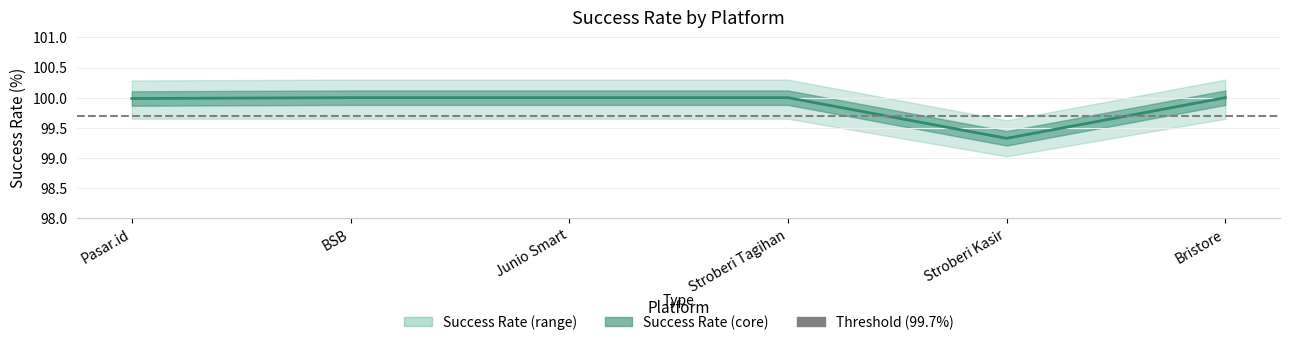

At which label is the value closest to 99?

Stroberi Kasir